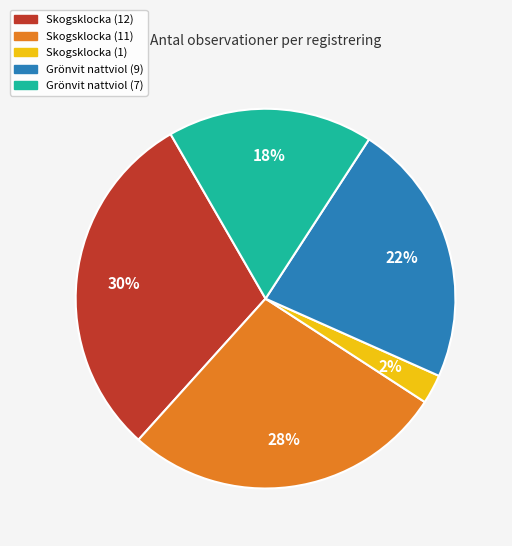

True or false: Grönvit nattviol (7) accounts for 18% of the total.

True